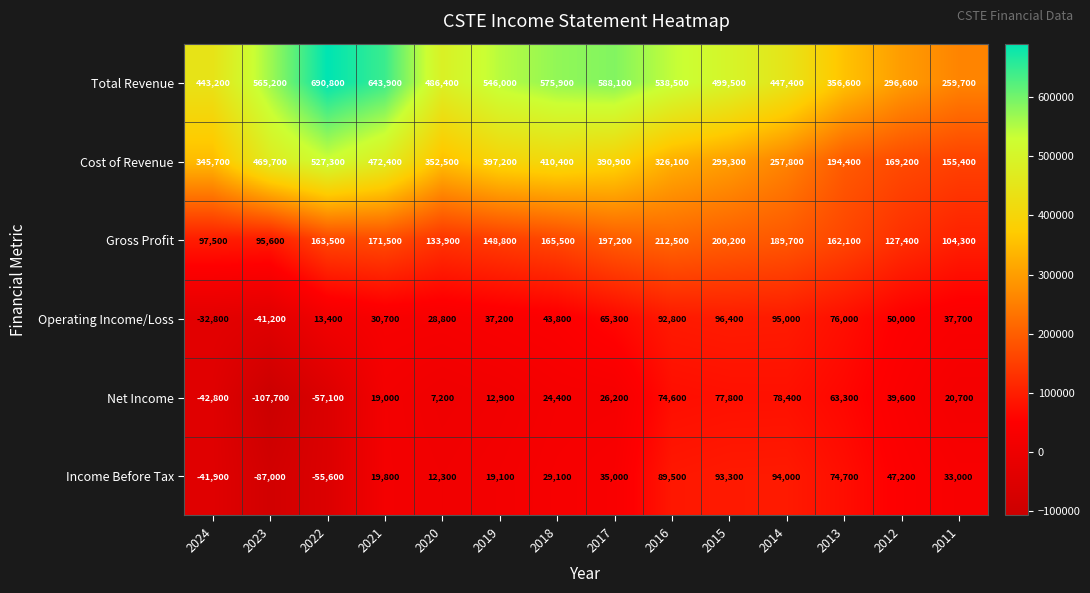

The value of Cost of Revenue at 2013 is 194400. True or false?

True